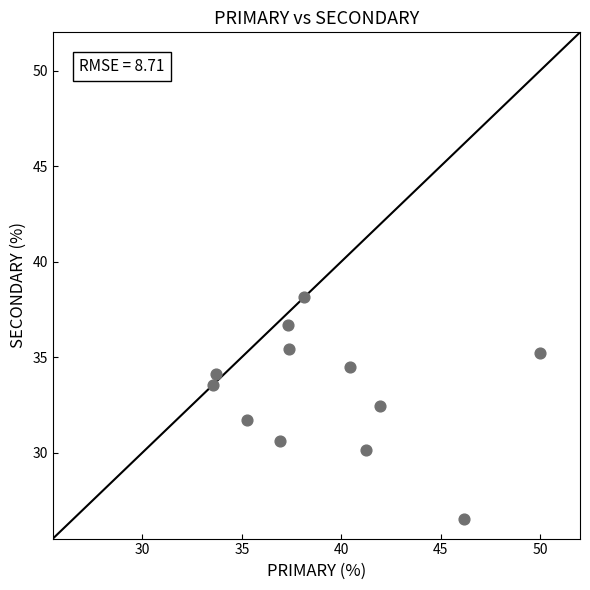

What is the average Y value?

33.2